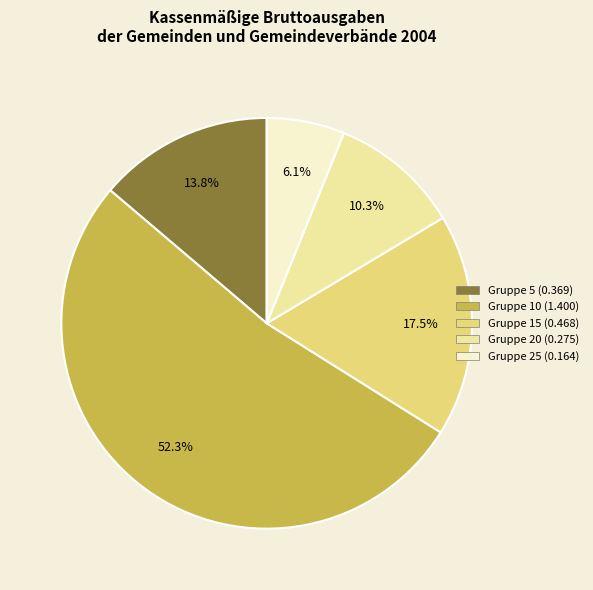

Does any single category account for the majority?

Yes